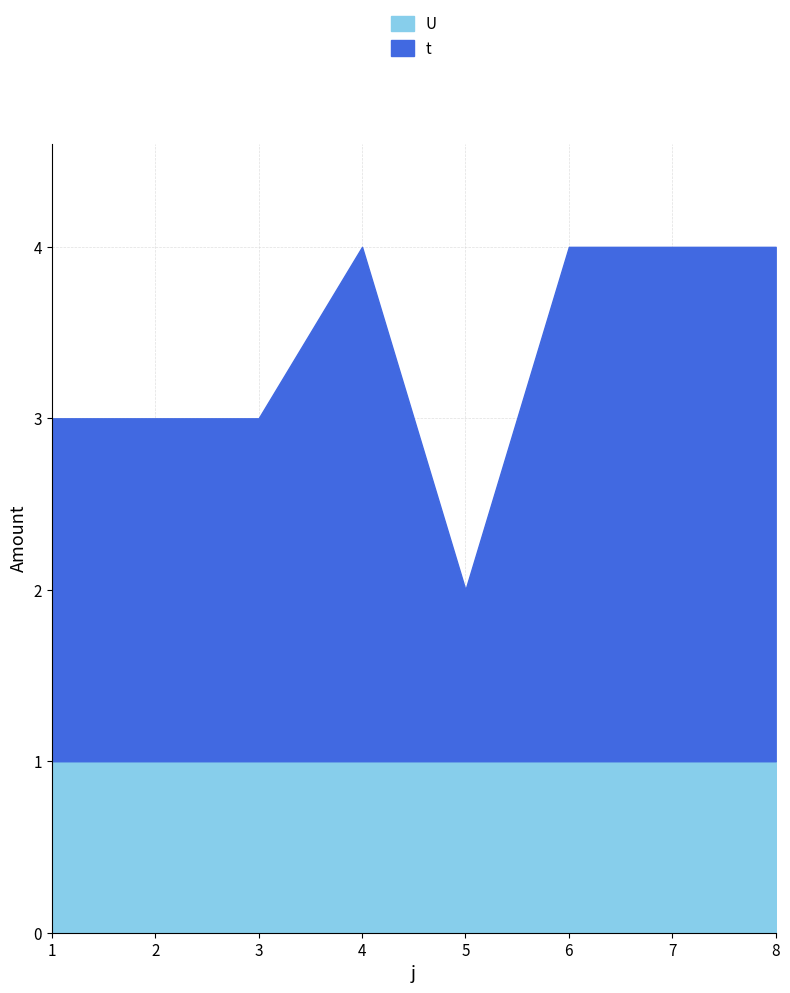

What is the total value across all series at 8?

4